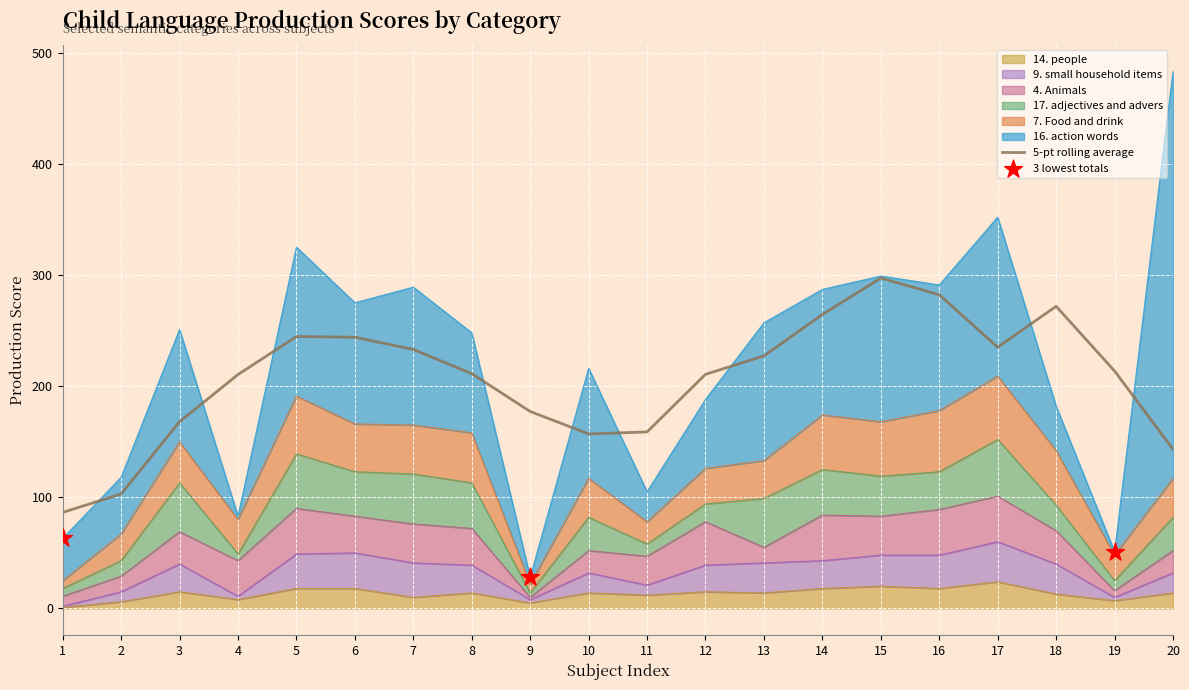

At how many categories does at least one series exceed 241?

1